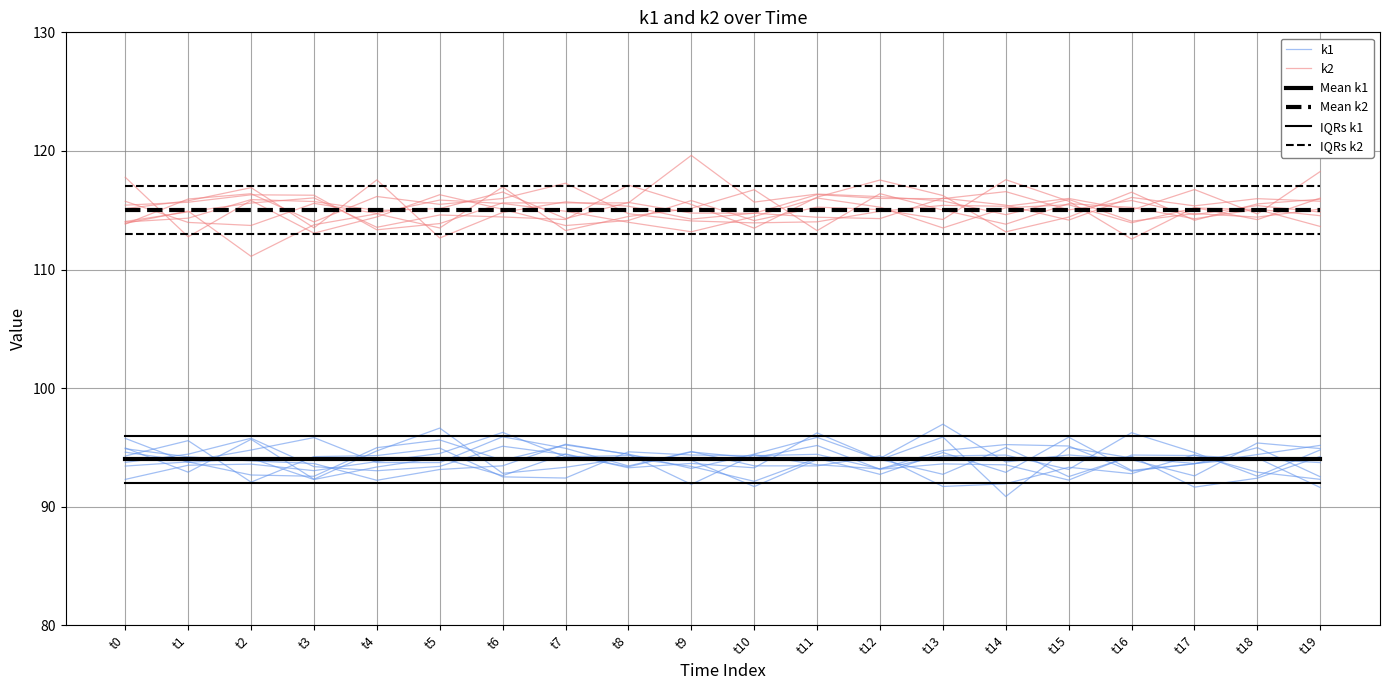

What is the value of the Mean k1 point at the 15th from the left?

94.0